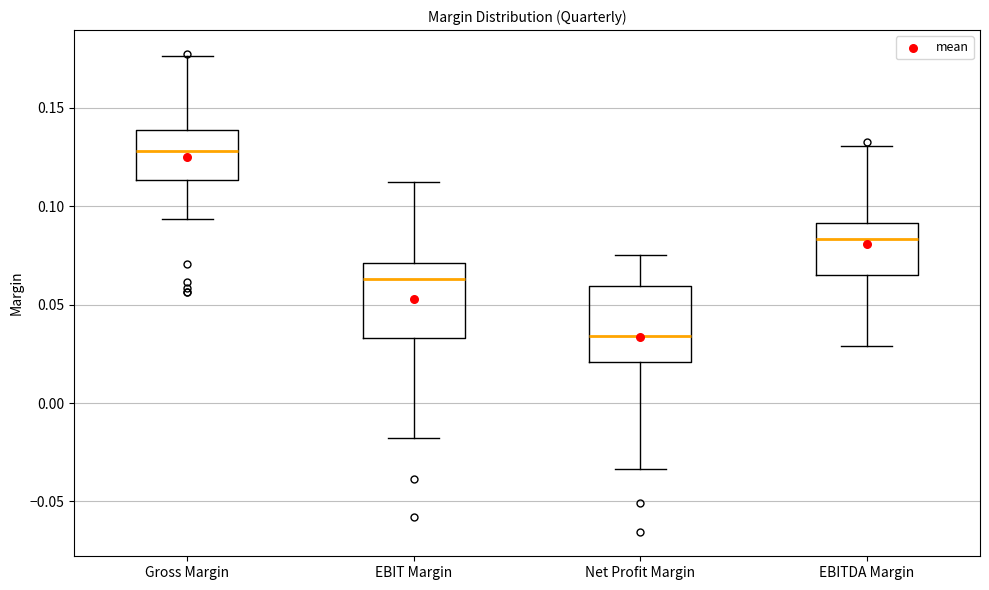

Reading left to right, read every box against the y-axis: the position of its median line, the range the box covers, and the ends of its whiskers. The values are not printed on the chart, so give them approximately, as read against the axis.

Gross Margin: median 0.130, box 0.115 to 0.140, whiskers 0.095 to 0.175
EBIT Margin: median 0.065, box 0.035 to 0.070, whiskers -0.020 to 0.110
Net Profit Margin: median 0.035, box 0.020 to 0.060, whiskers -0.035 to 0.075
EBITDA Margin: median 0.085, box 0.065 to 0.090, whiskers 0.030 to 0.130